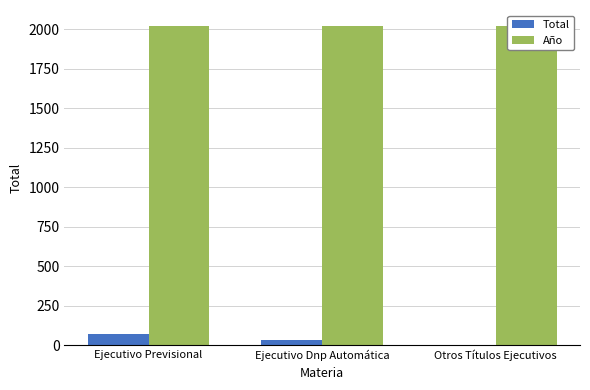

List the series in order of their overall mean, highest first.

Año, Total